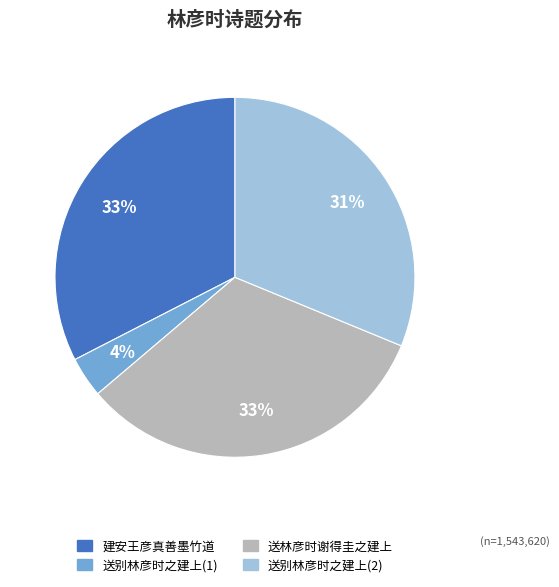

Does any single category account for the majority?

No